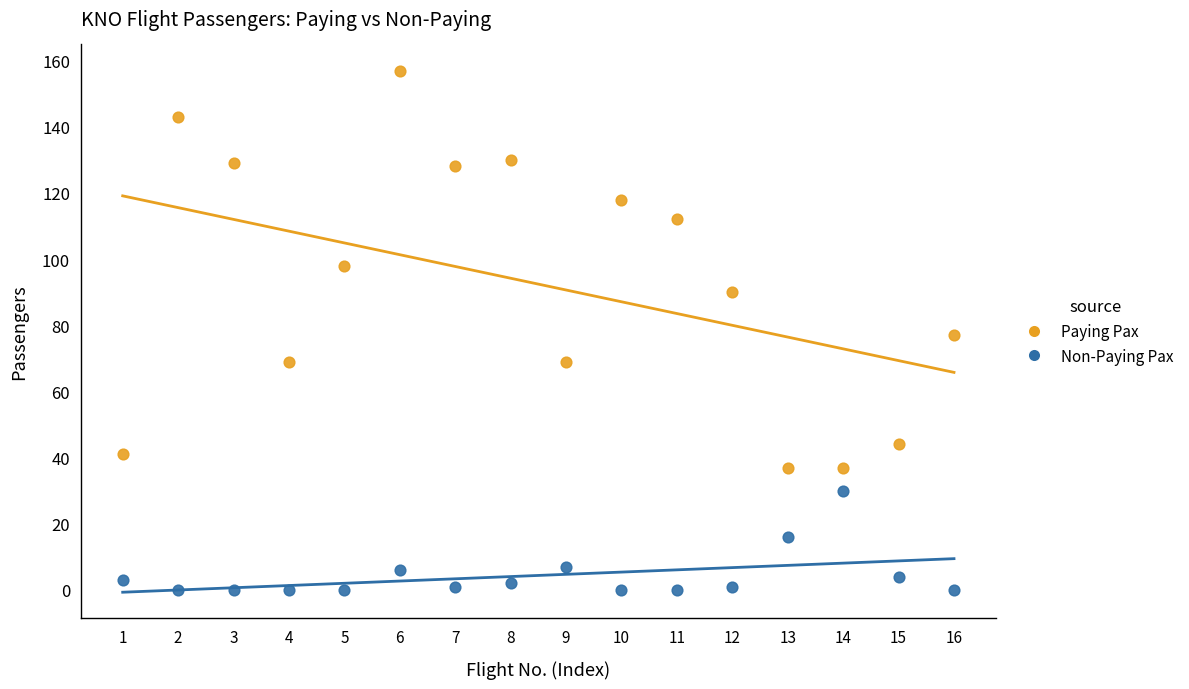

Which series reaches the maximum Y coordinate?

Paying Pax